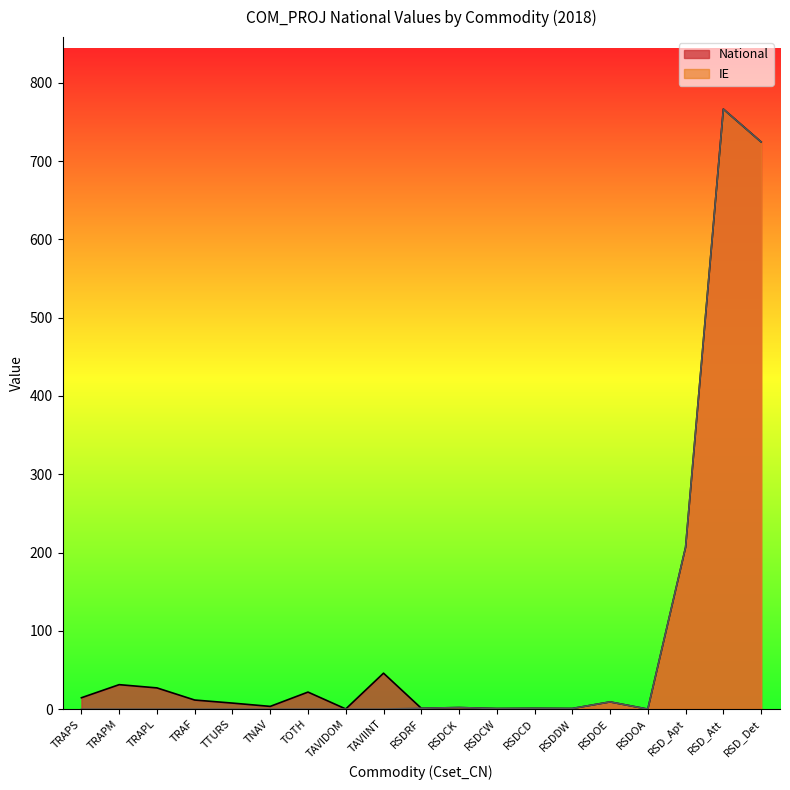

True or false: IE and National intersect in this chart.

False